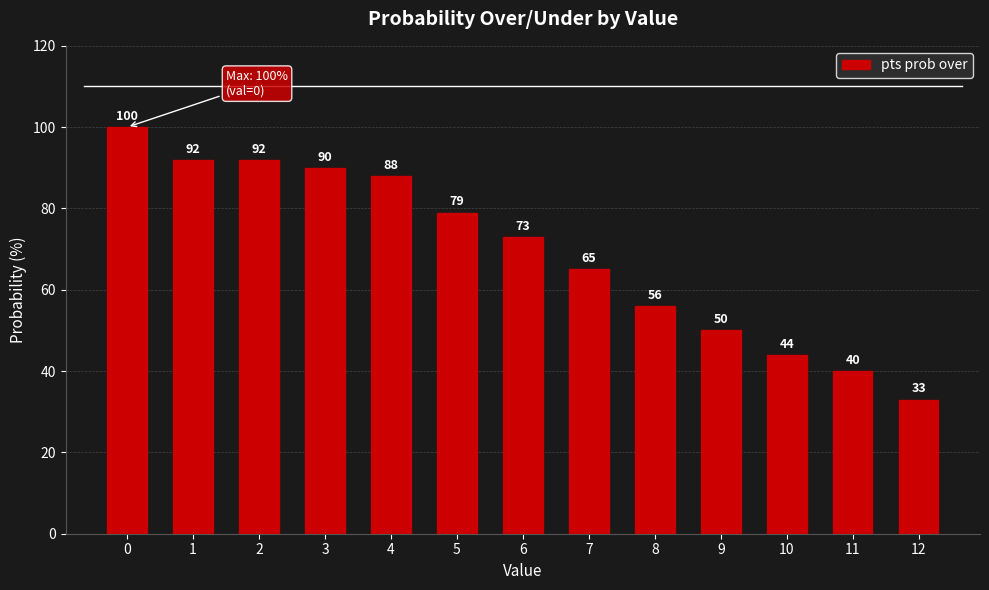

True or false: the data shows 92 at 1.

True